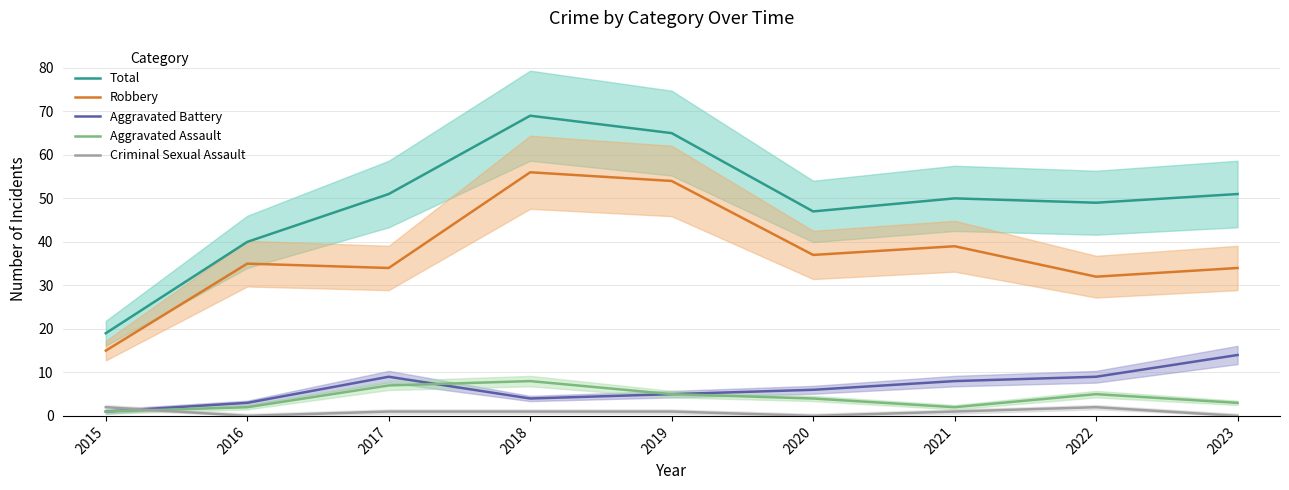

How many values in the Aggravated Battery series exceed 6?

4